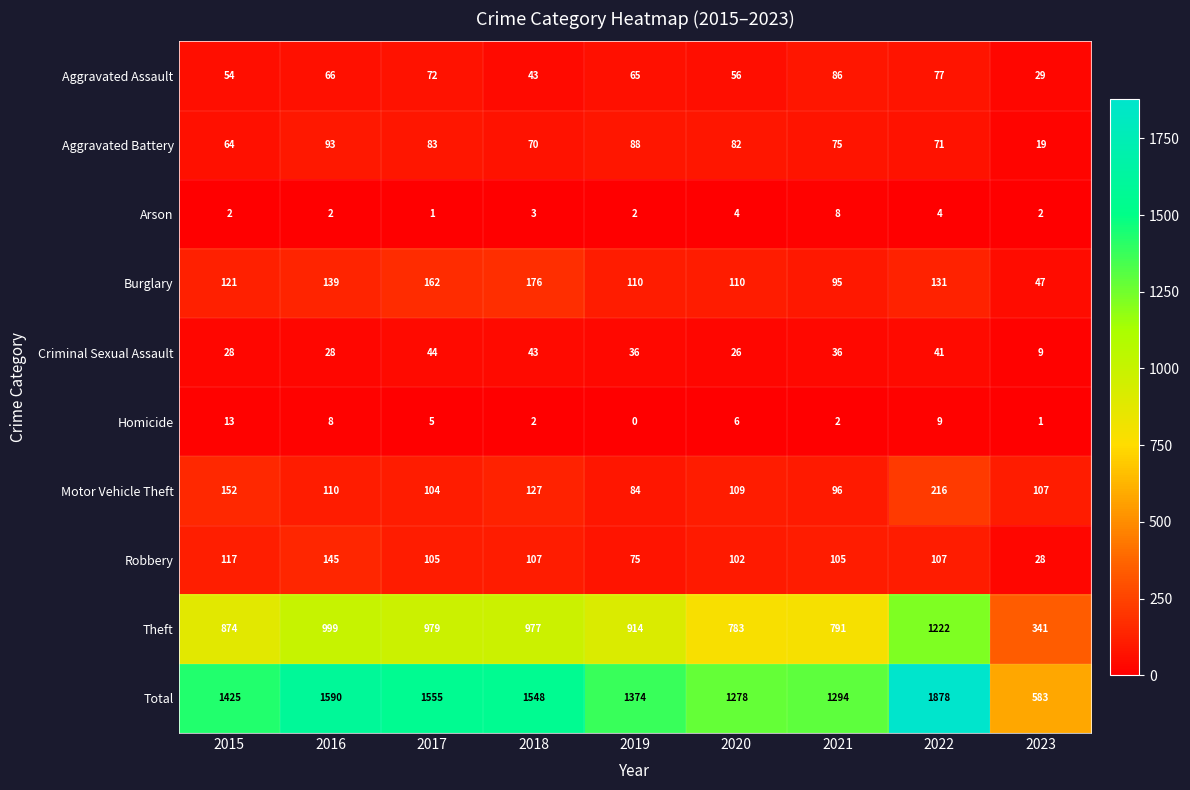

Rank the series by their maximum value, from highest to lowest.

Total, Theft, Motor Vehicle Theft, Burglary, Robbery, Aggravated Battery, Aggravated Assault, Criminal Sexual Assault, Homicide, Arson